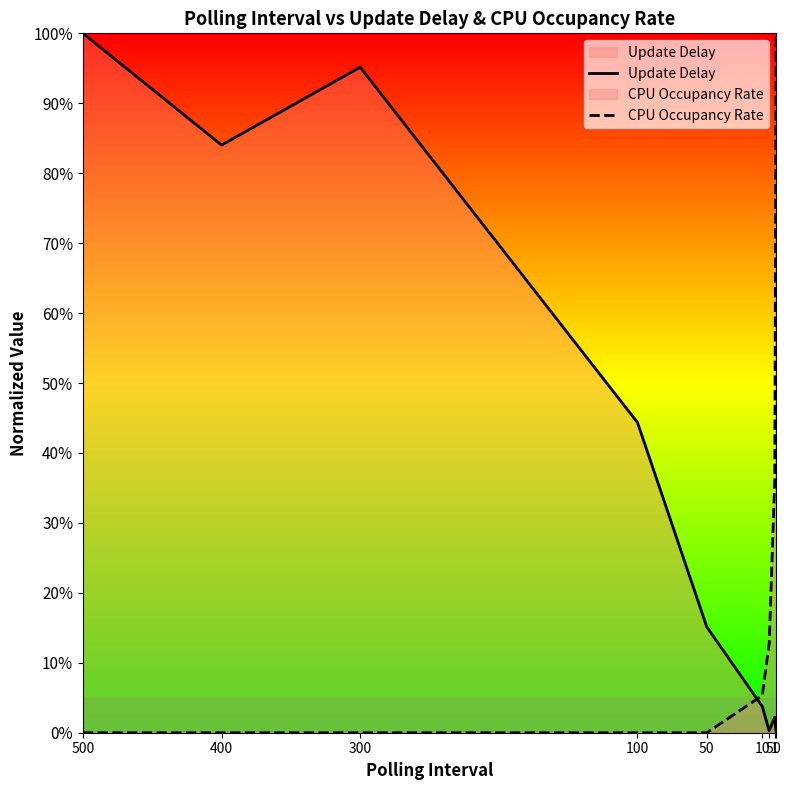

Does the chart display data point markers on the line(s)?

No